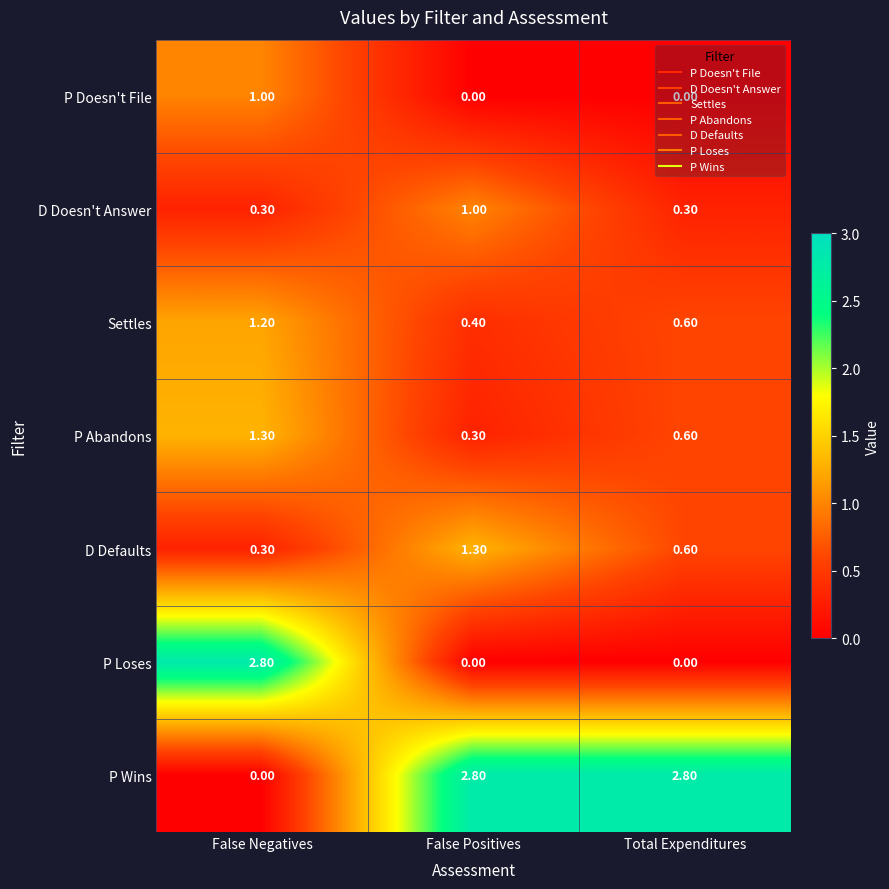

At which label does Settles reach its peak?

False Negatives